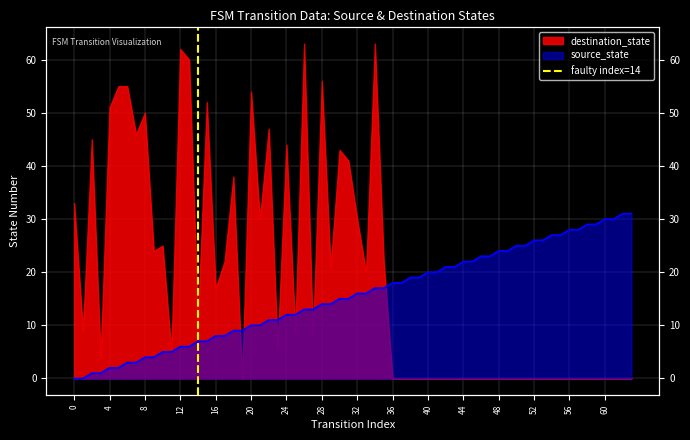

True or false: the data shows 0 at 4.

False